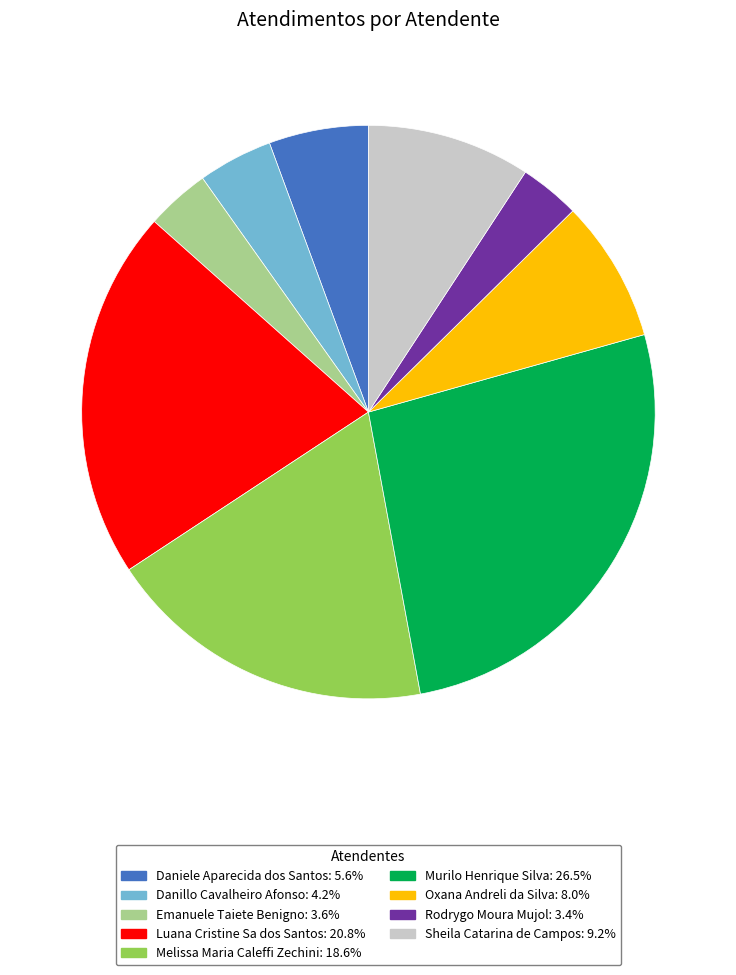

Is there a majority slice in this chart?

No